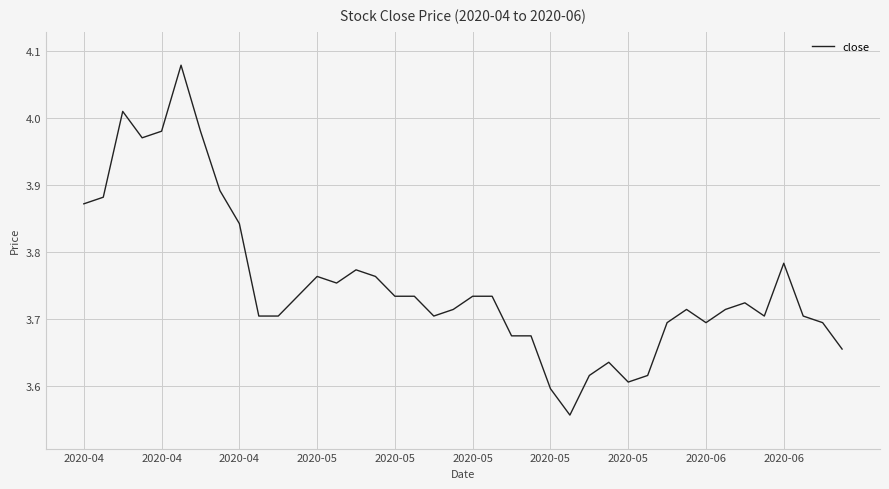

How many lines are shown in the chart?

1